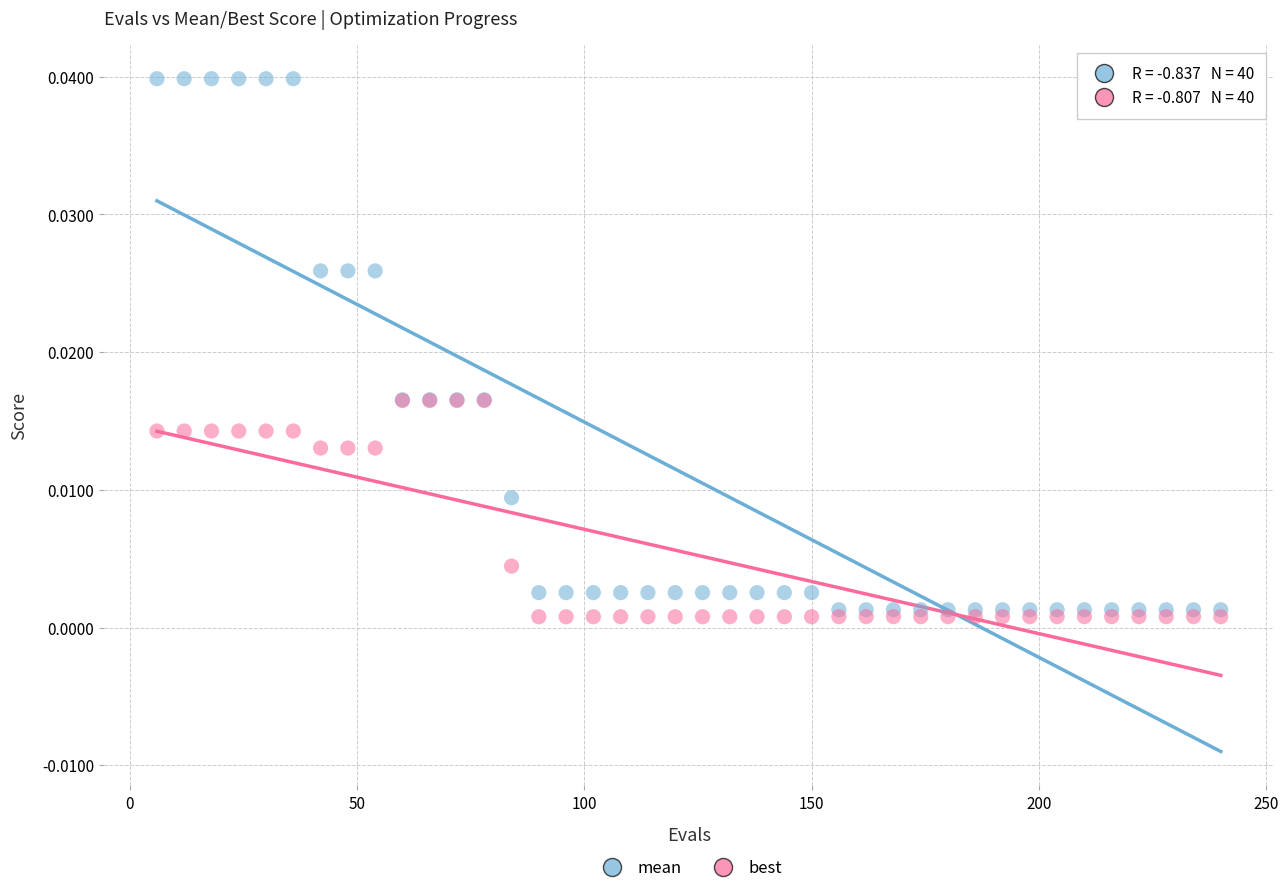

What are all the series names shown in the legend?

mean, best